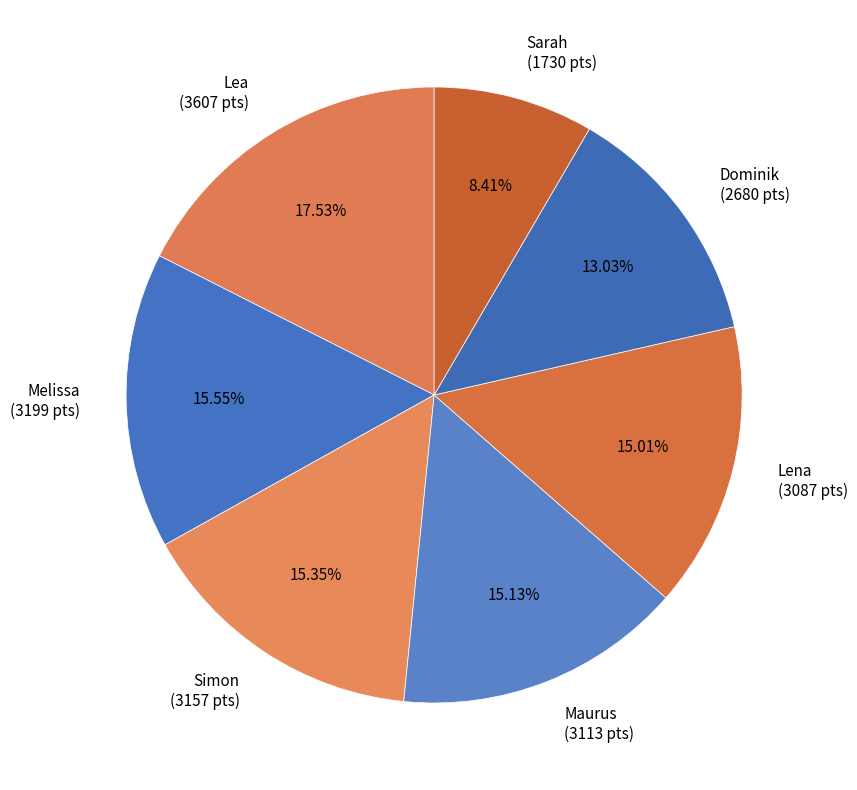

Count the number of slices in the pie.

7